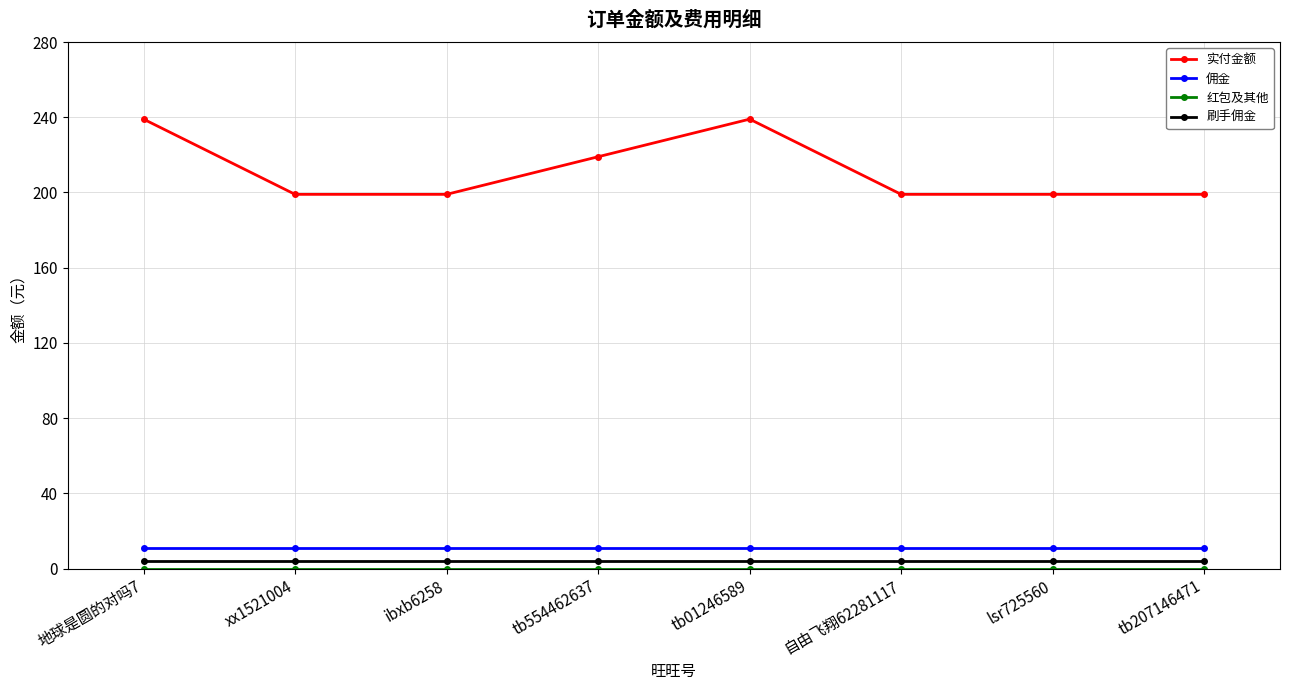

At which label is 实付金额 closest to 219?

tb554462637